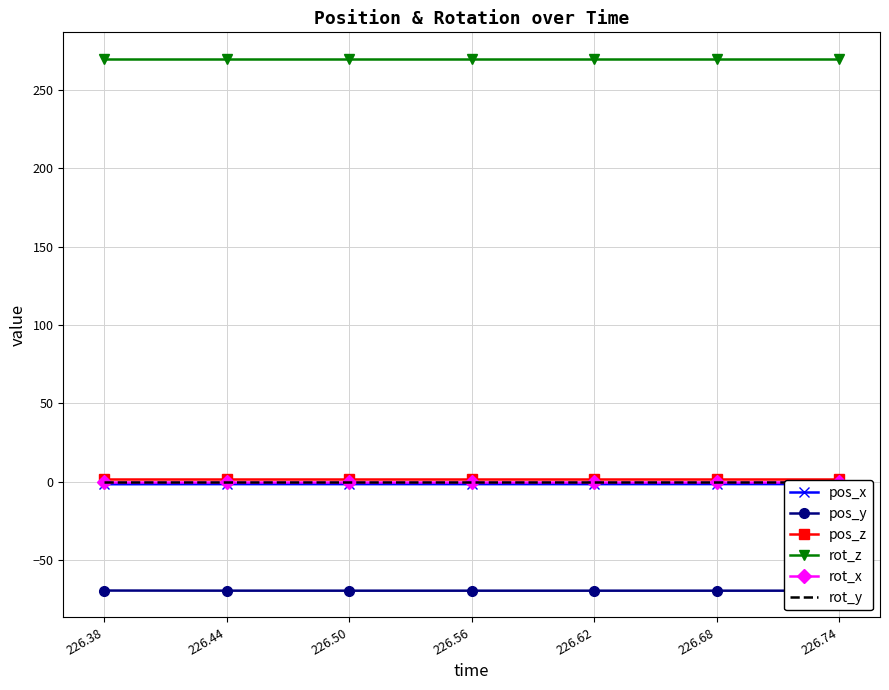

What is the difference between the highest and lowest values at 226.74?

339.7